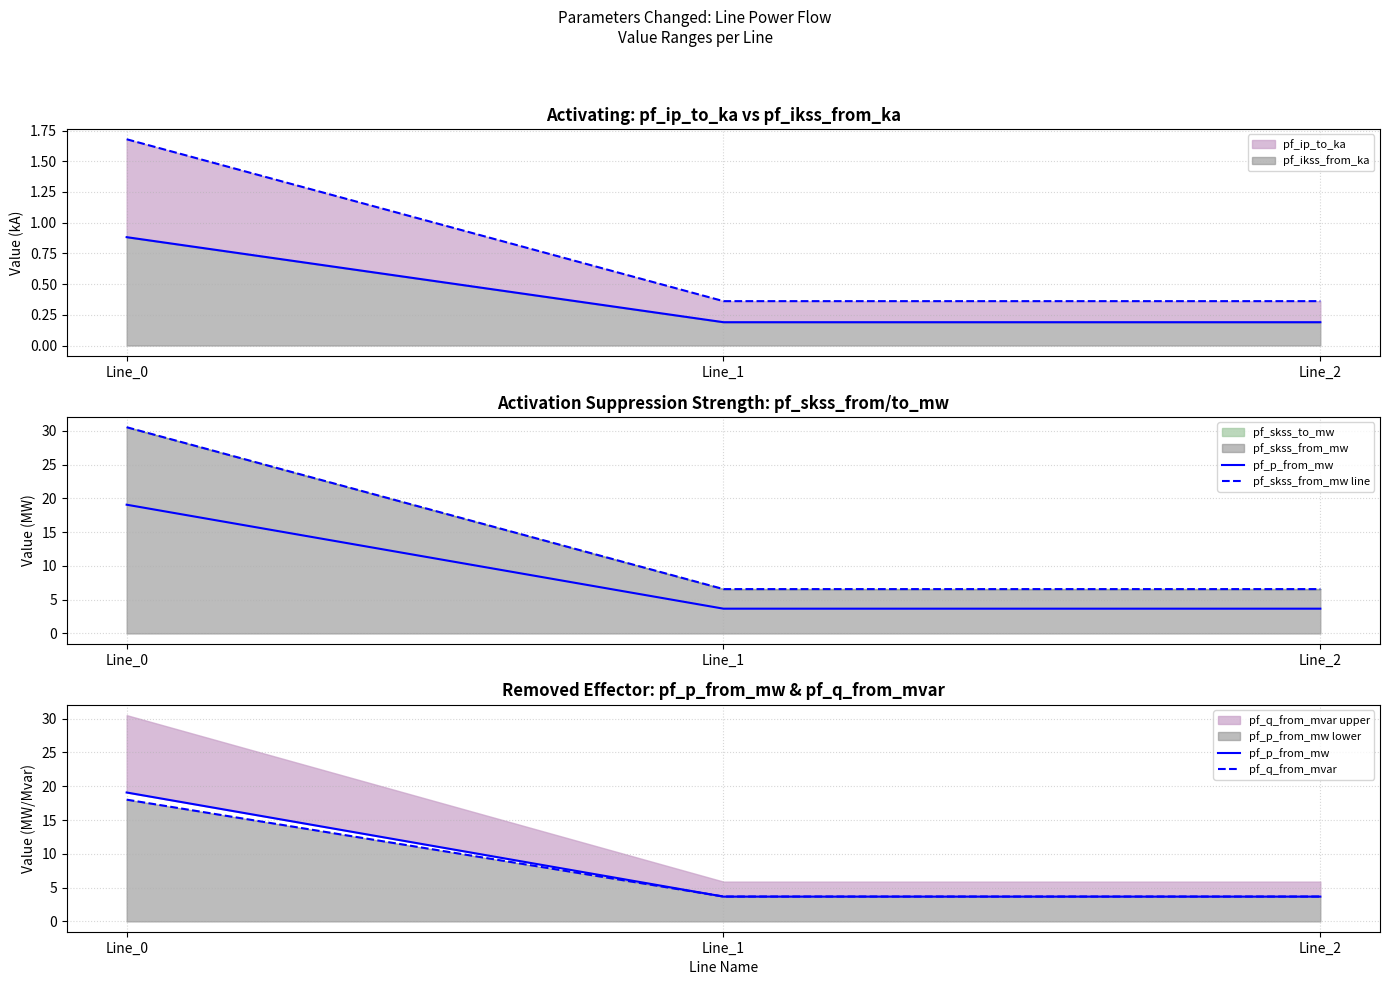

Rank the categories by pf_skss_from_mw line value from highest to lowest.

Line_0, Line_2, Line_1